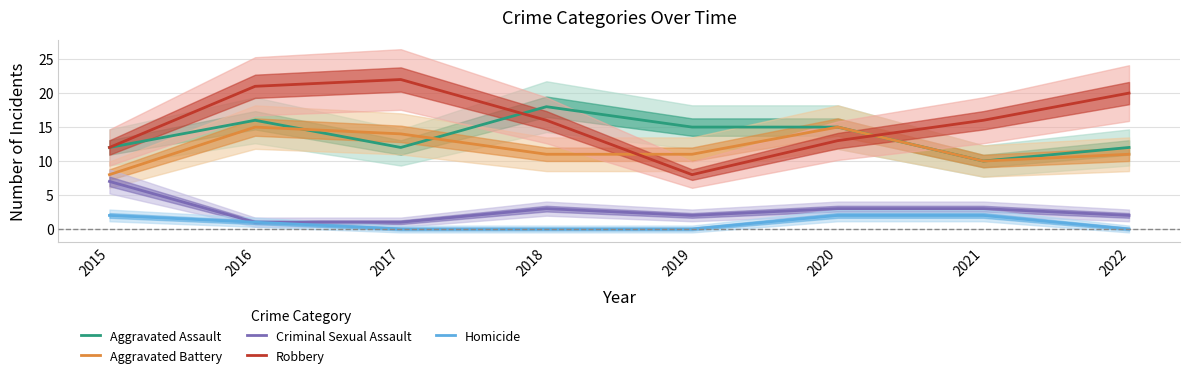

Which series has the largest total across all categories?

Robbery